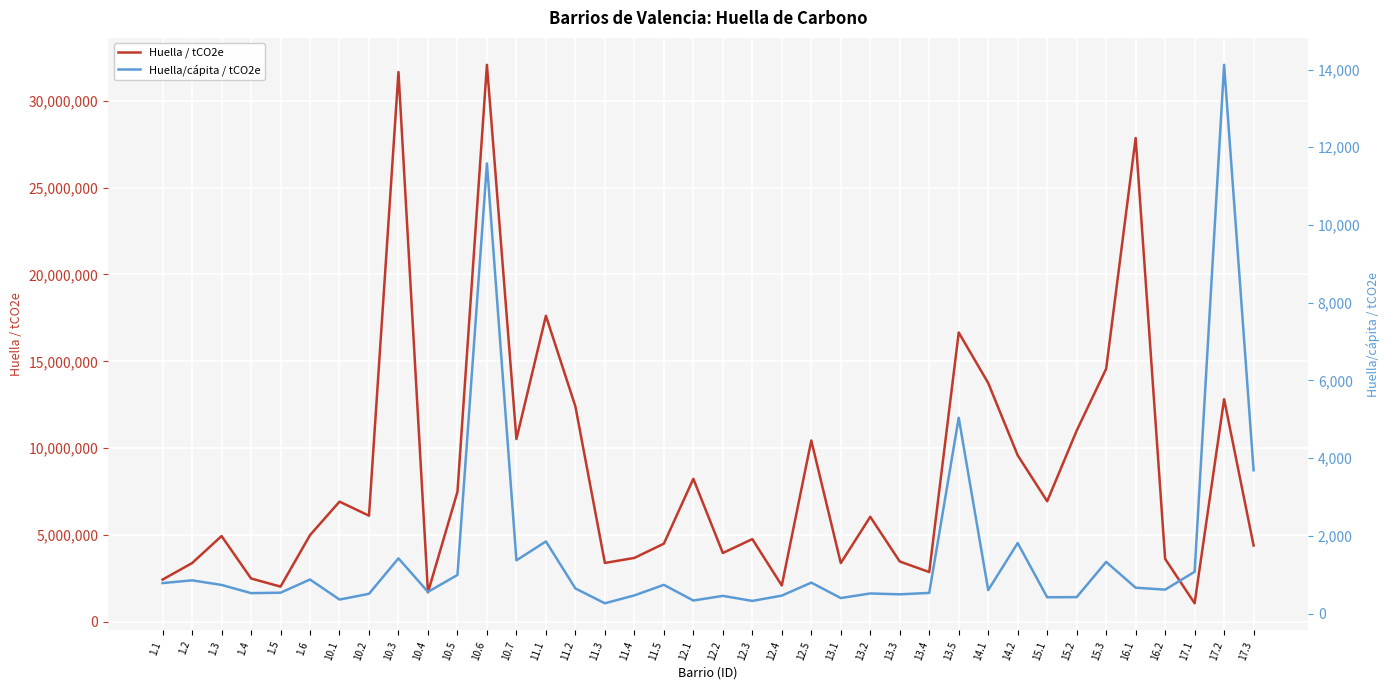

At which category is the sum across all series the highest?

10.6